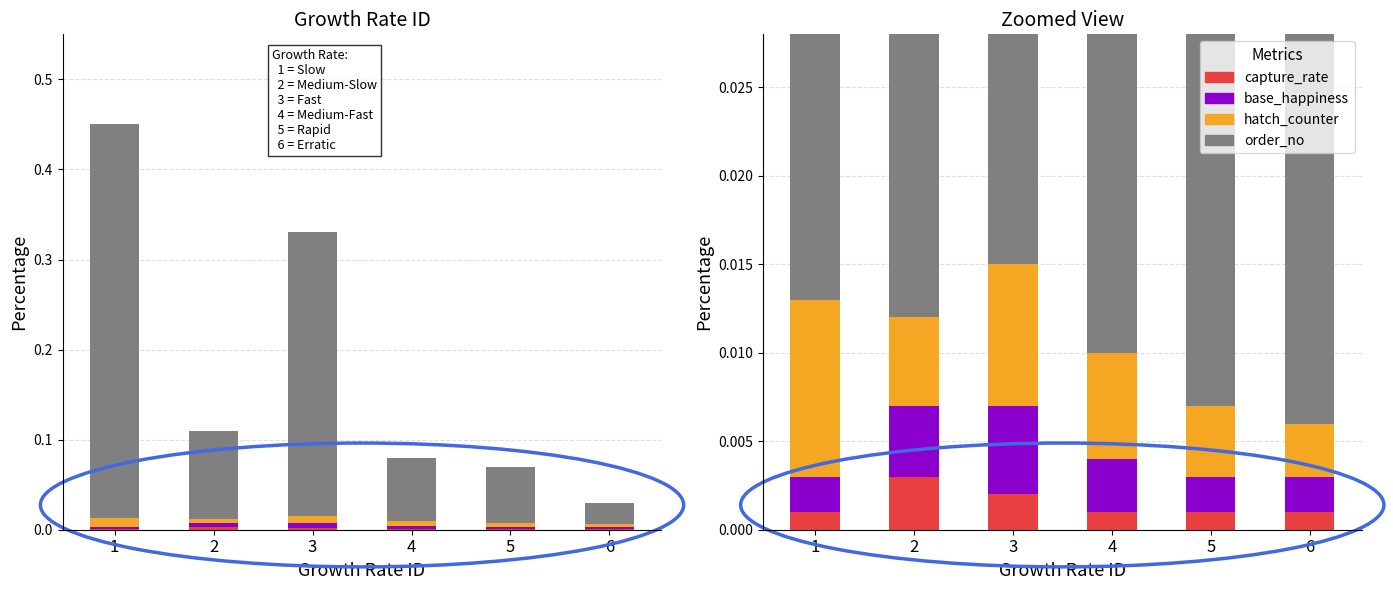

List the series in order of their peak value, highest first.

order_no, hatch_counter, base_happiness, capture_rate